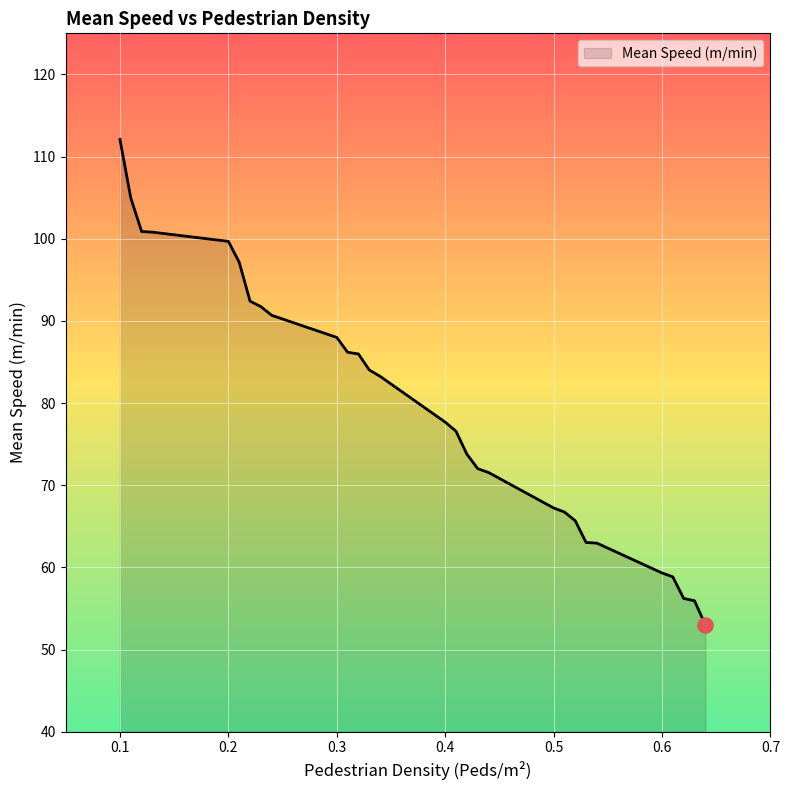

What is the difference between the maximum and minimum values?

59.1